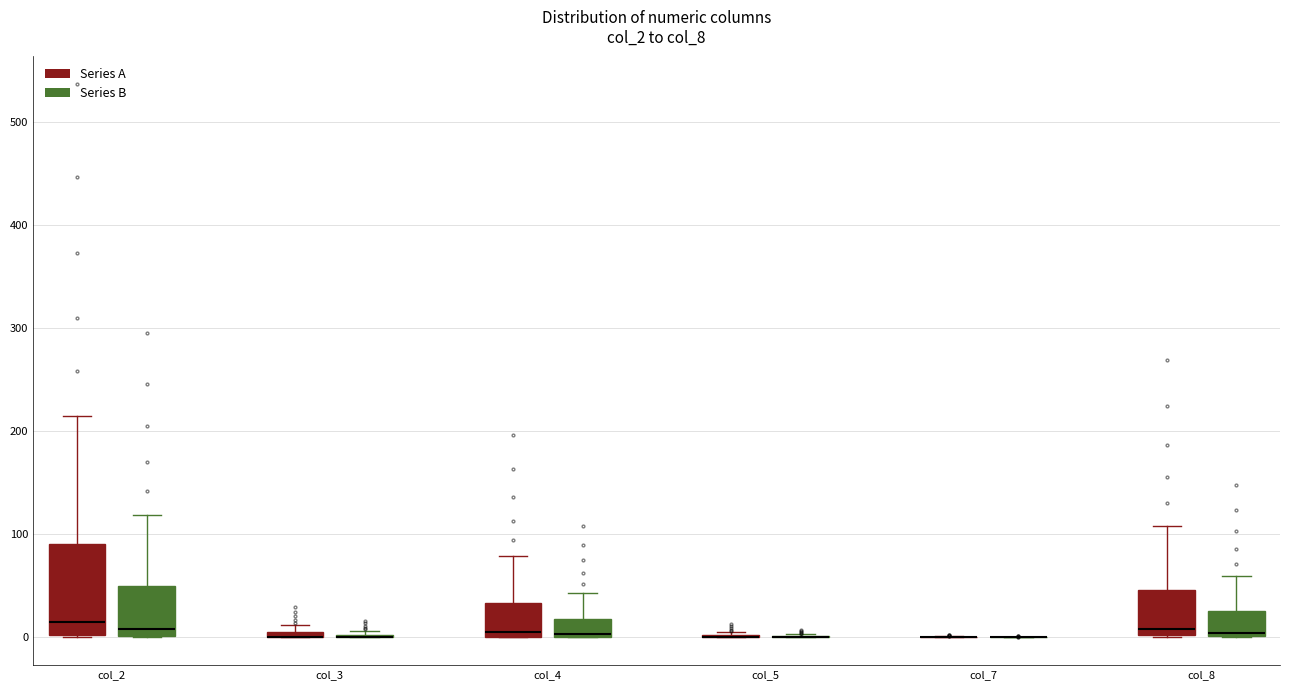

Comparing the boxes themselves (not the whiskers), which one is the tallest?

col_2 (Series A)